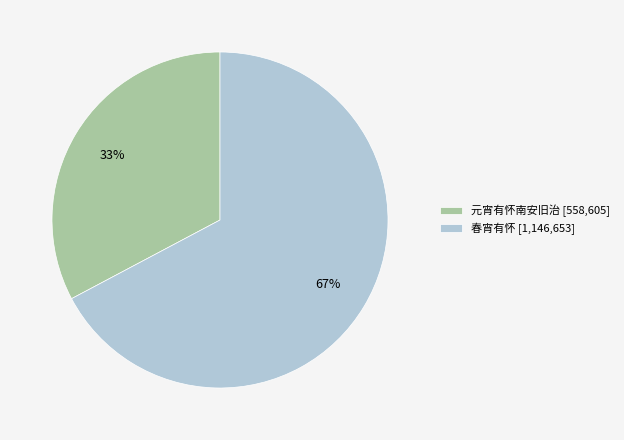

What is the ratio of the value at 元宵有怀南安旧治 to the value at 春宵有怀?

0.5